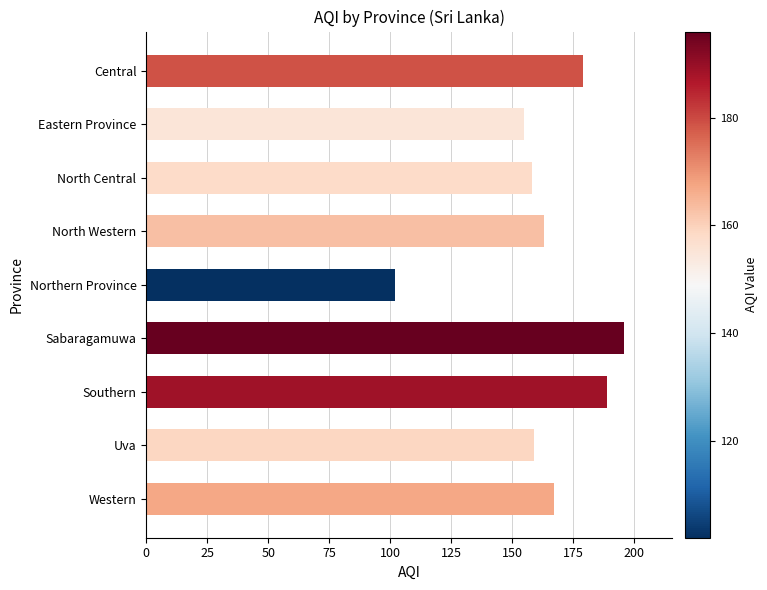

Which category has the lowest value across all series?

Northern Province